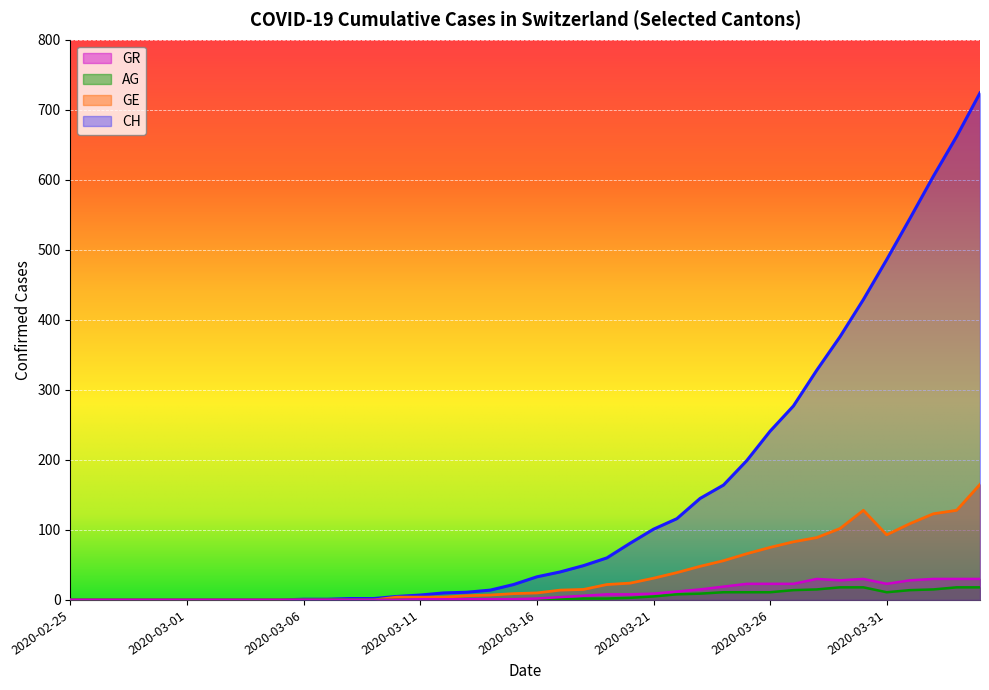

True or false: GE and GR intersect in this chart.

False